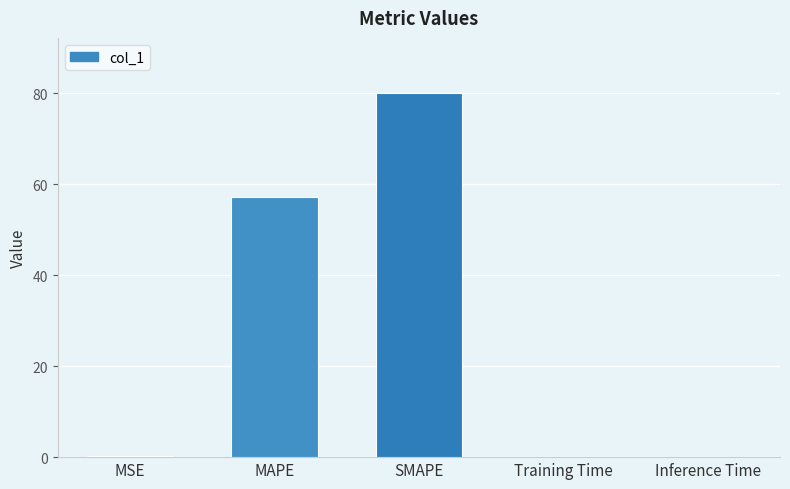

What is the maximum value shown in the chart?

80.2